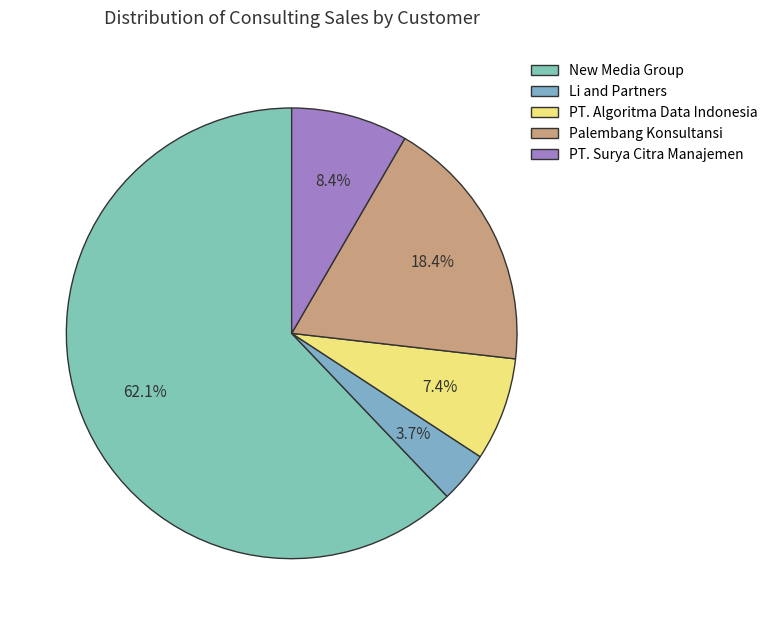

Which slice is the smallest?

Li and Partners